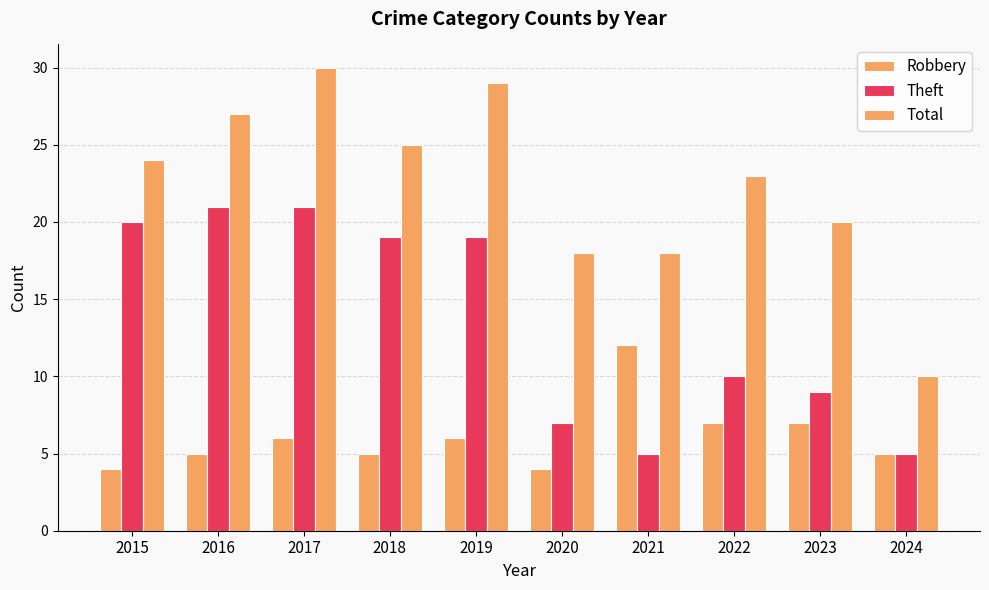

What is the difference between the maximum and minimum values in the Total series?

20